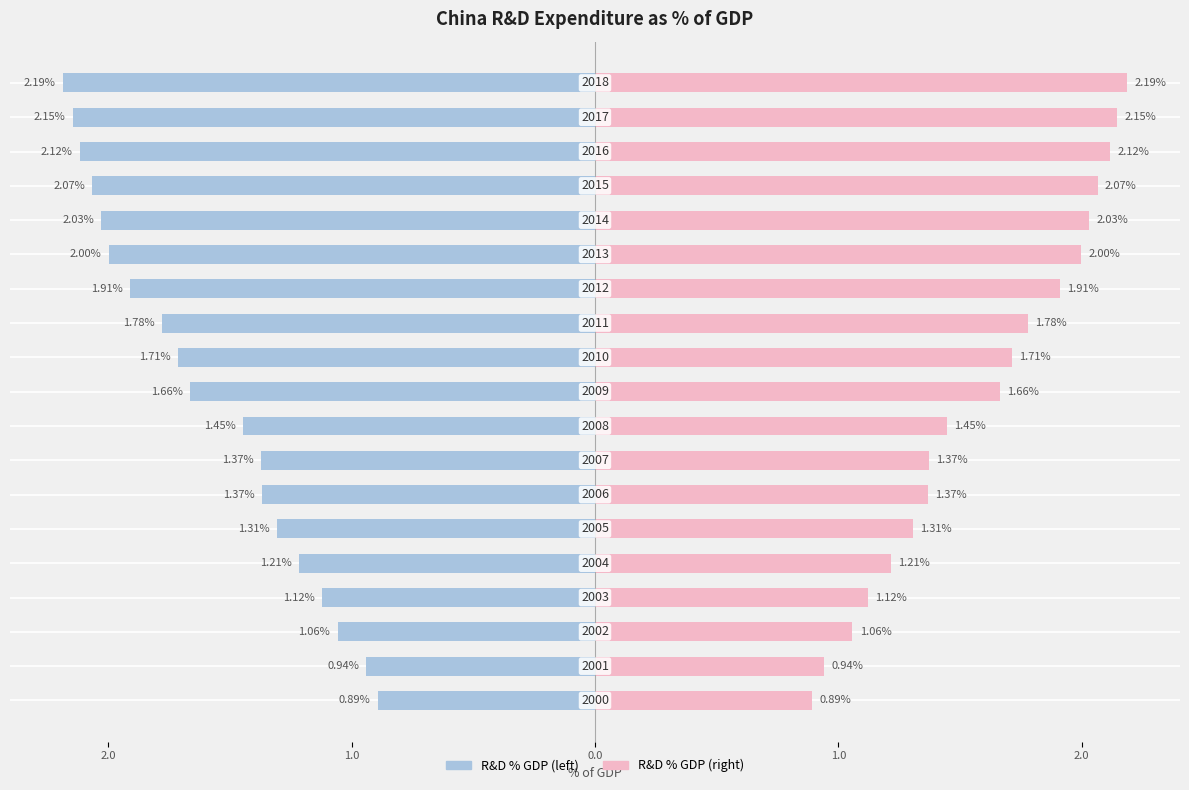

Is it true that Right (pink) equals 1.9 at 12?

True